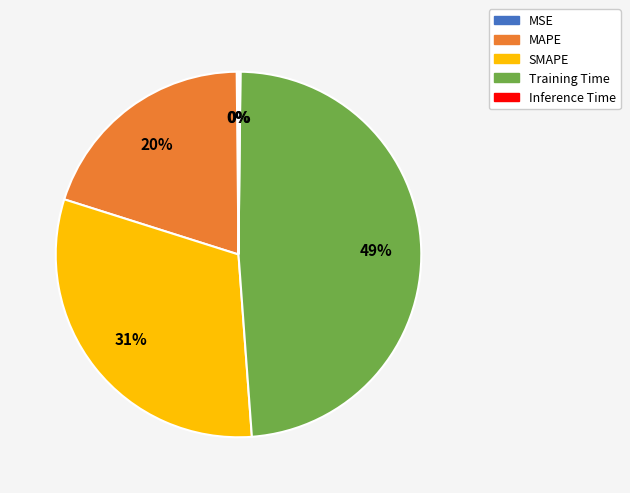

What is the ratio of the value at SMAPE to the value at Training Time?

0.6